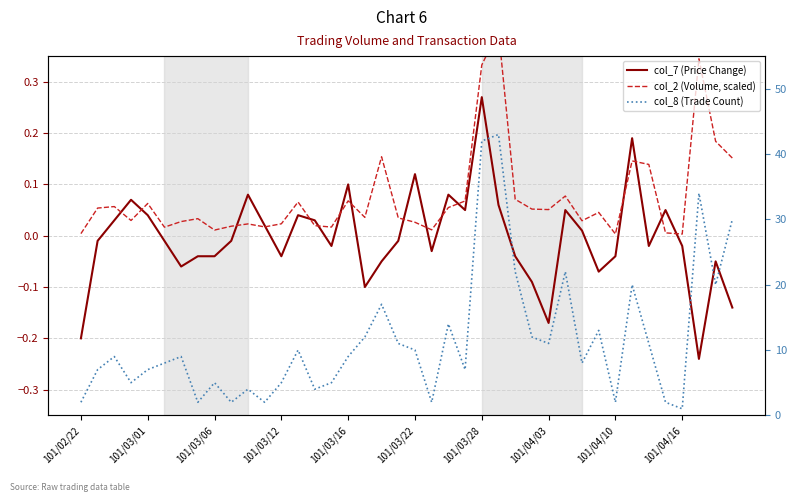

Between 101/03/22 and 101/04/03, which series saw the biggest shift?

col_8 (Trade Count)